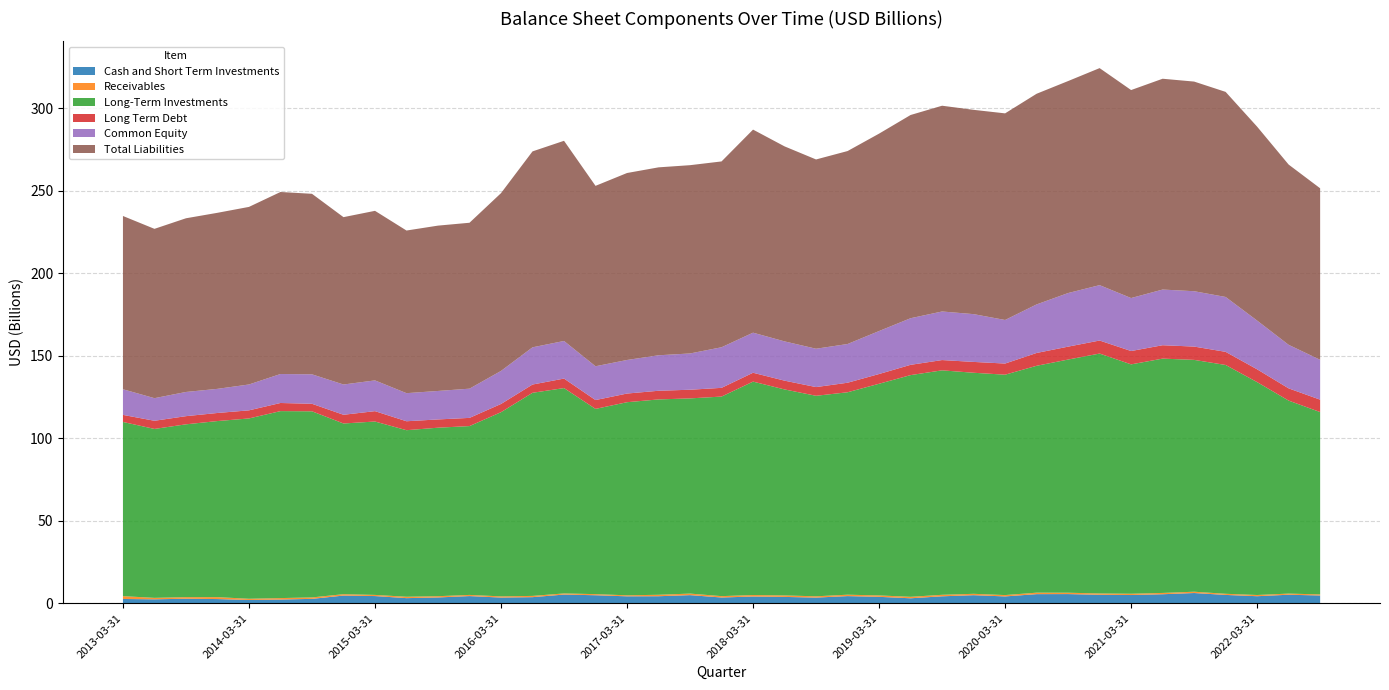

Reading left to right, list all the values displayed in this chart.

Cash and Short Term Investments: 2596000000	2388000000	2749000000	2543000000	1994000000	2252000000	2666000000	4658000000	4363000000	3103000000	3520000000	4350000000	3449000000	3700000000	5270000000	4859000000	4205000000	4264000000	4927000000	3491000000	4080000000	3847000000	3429000000	4337000000	3892000000	3019000000	4216000000	4896000000	4148000000	5528000000	5563000000	5141000000	4990000000	5469000000	6208000000	5051000000	4275000000	5173000000	4710000000
Receivables: 1710000000	889000000	950000000	1165000000	732000000	884000000	870000000	842000000	700000000	839000000	762000000	705000000	723000000	758000000	689000000	669000000	618000000	871000000	937000000	827000000	906000000	892000000	784000000	851000000	858000000	883000000	908000000	828000000	813000000	894000000	824000000	796000000	777000000	788000000	787000000	693000000	730000000	687000000	655000000
Long-Term Investments: 105569000000	102368000000	104738000000	106714000000	109273000000	113308000000	112795000000	103445000000	105076000000	100936000000	102113000000	102315000000	111621000000	123089000000	124441000000	112256000000	117021000000	118392000000	118292000000	120937000000	129336000000	124843000000	121520000000	122679000000	128274000000	134363000000	136028000000	133967000000	133553000000	137487000000	141303000000	145392000000	139005000000	142001000000	140497000000	138664000000	129007000000	116956000000	110502000000
Long Term Debt: 4283000000	4946000000	4953000000	4897000000	4913000000	4925000000	4558000000	5282000000	6282000000	5425000000	5009000000	4971000000	4984000000	5009000000	5765000000	5360000000	5250000000	5252000000	5248000000	5289000000	5372000000	5315000000	5279000000	5778000000	5900000000	6231000000	6233000000	6569000000	6758000000	7771000000	7825000000	7899000000	8088000000	8121000000	8066000000	7956000000	7768000000	7416000000	7518000000
Common Equity: 15535000000	13696000000	14658000000	14620000000	15676000000	17558000000	17853000000	18347000000	18637000000	17018000000	17255000000	17708000000	20021000000	22550000000	22785000000	20482000000	20340000000	21503000000	21977000000	24598000000	24287000000	23800000000	23234000000	23462000000	26049000000	28241000000	29438000000	28959000000	26402000000	29420000000	32479000000	33559000000	32103000000	33735000000	33552000000	33253000000	29527000000	26387000000	24152000000
Total Liabilities: 105003000000	102617000000	105260000000	106687000000	107616000000	110313000000	109400000000	101420000000	102764000000	98563000000	100200000000	100548000000	107745000000	118737000000	121316000000	109337000000	113310000000	113891000000	114106000000	112619000000	123069000000	118186000000	114707000000	116944000000	119630000000	123159000000	124699000000	123809000000	125214000000	127667000000	128476000000	131527000000	126054000000	127757000000	127045000000	124289000000	117519000000	109242000000	103948000000